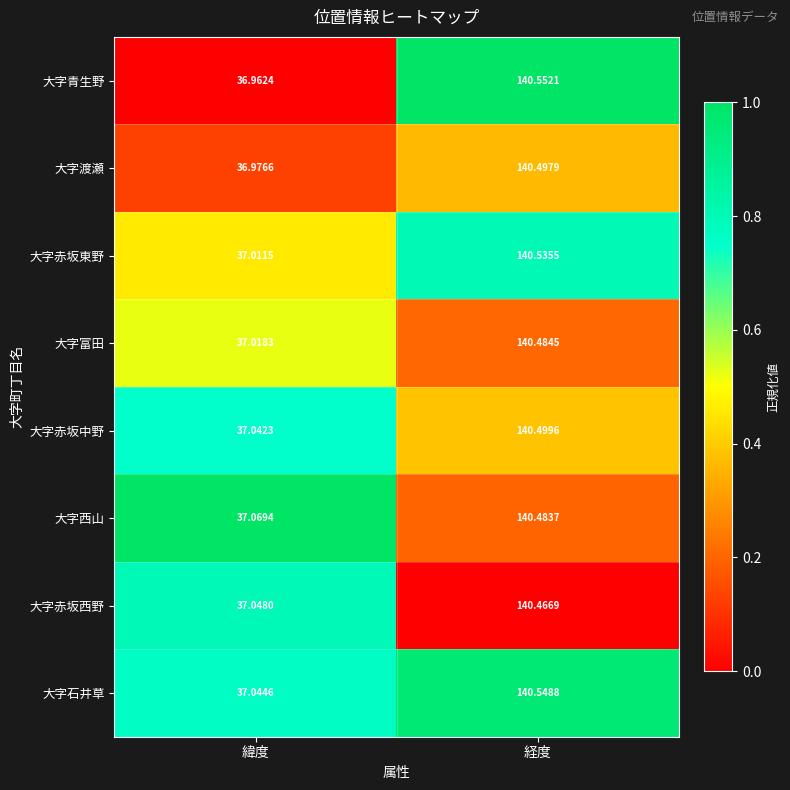

Count the number of categories in the chart.

2